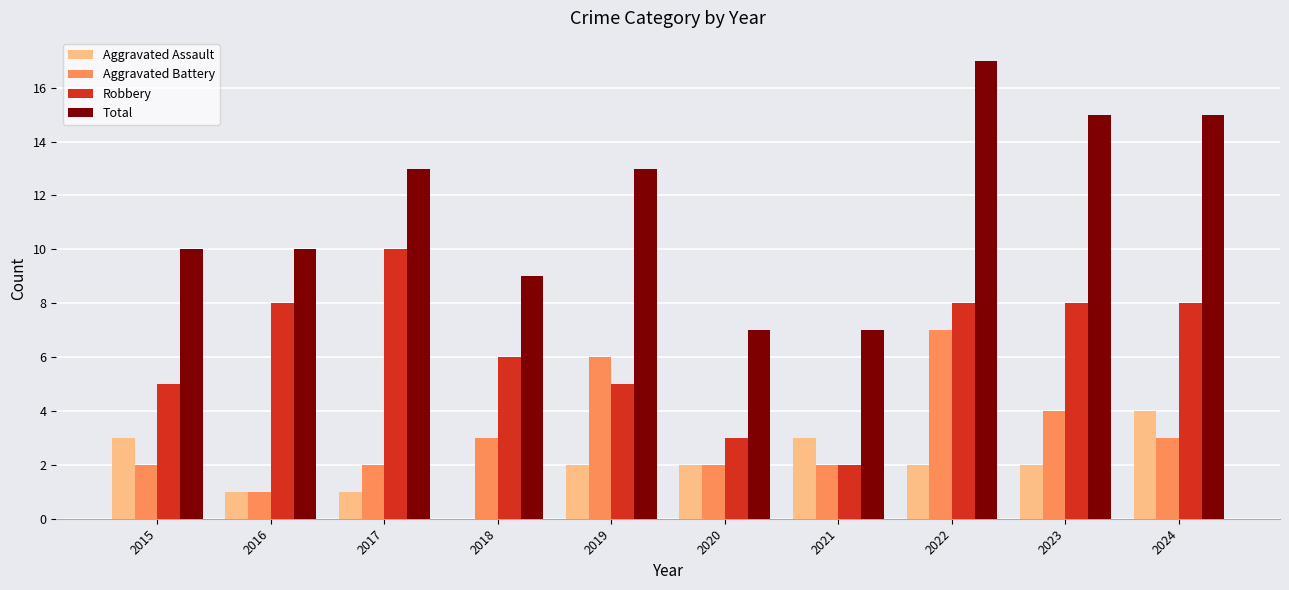

What is the average value of the Aggravated Battery series?

3